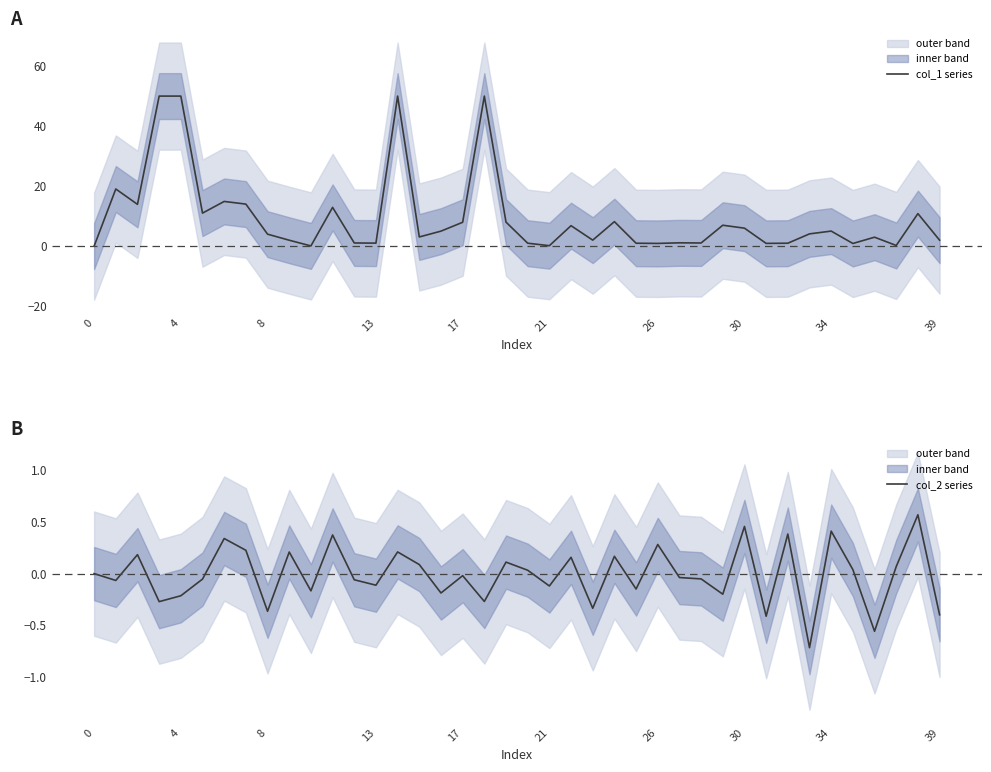

Is it true that col_1 series equals 4.2 at 24?

False